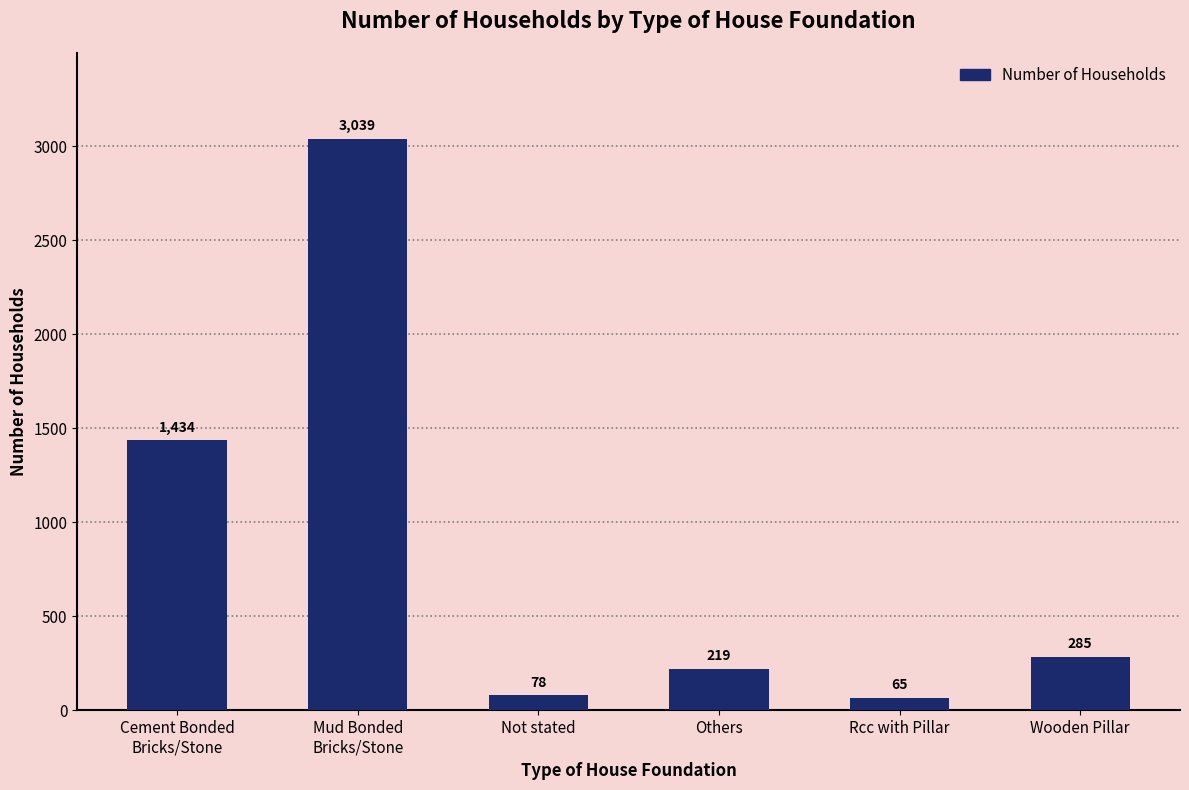

Between Not stated and Wooden Pillar, which is larger?

Wooden Pillar